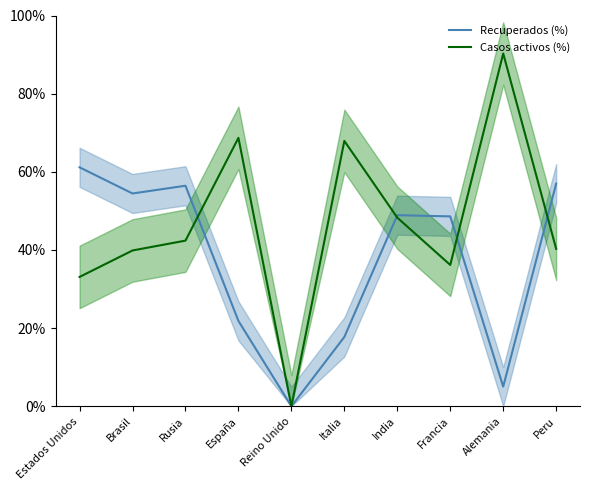

Where is the first local maximum for Recuperados (%)?

Rusia